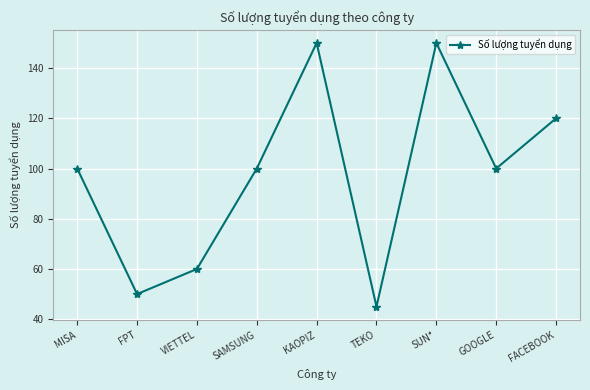

How many data points does each series have?

9